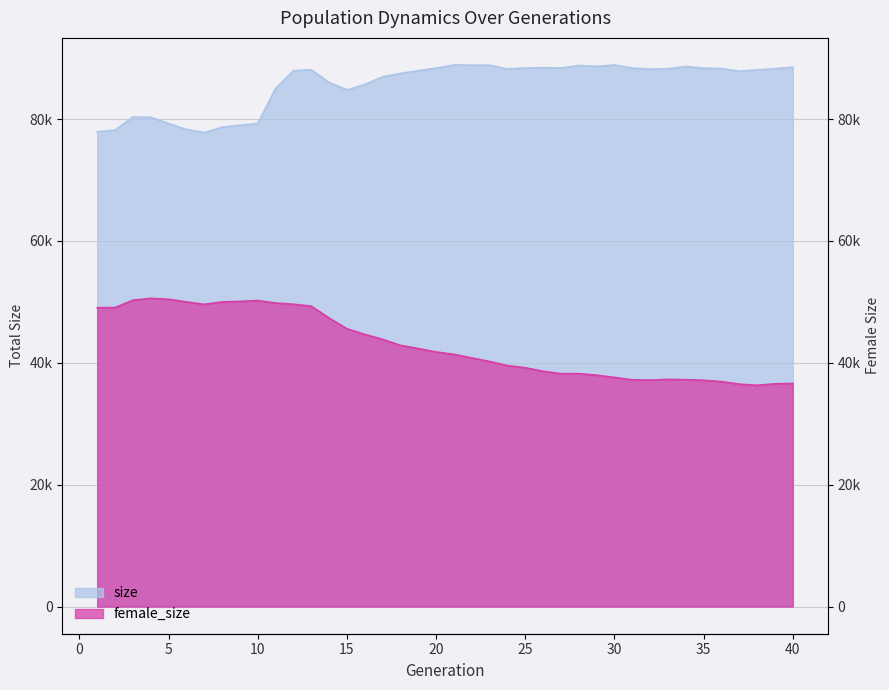

At which label does female_size first exceed 41785?

1